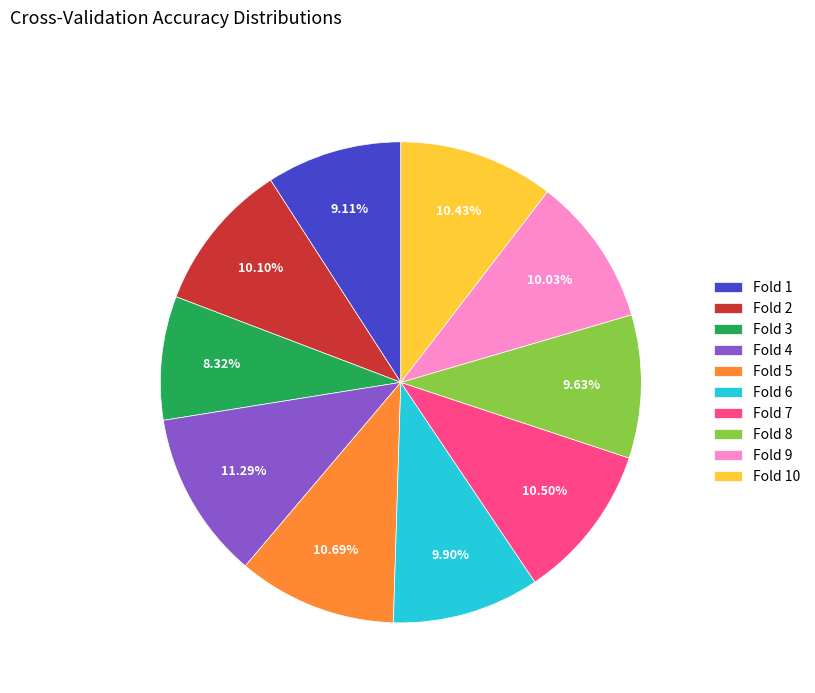

How much of the chart is everything except Fold 10?

89.6%